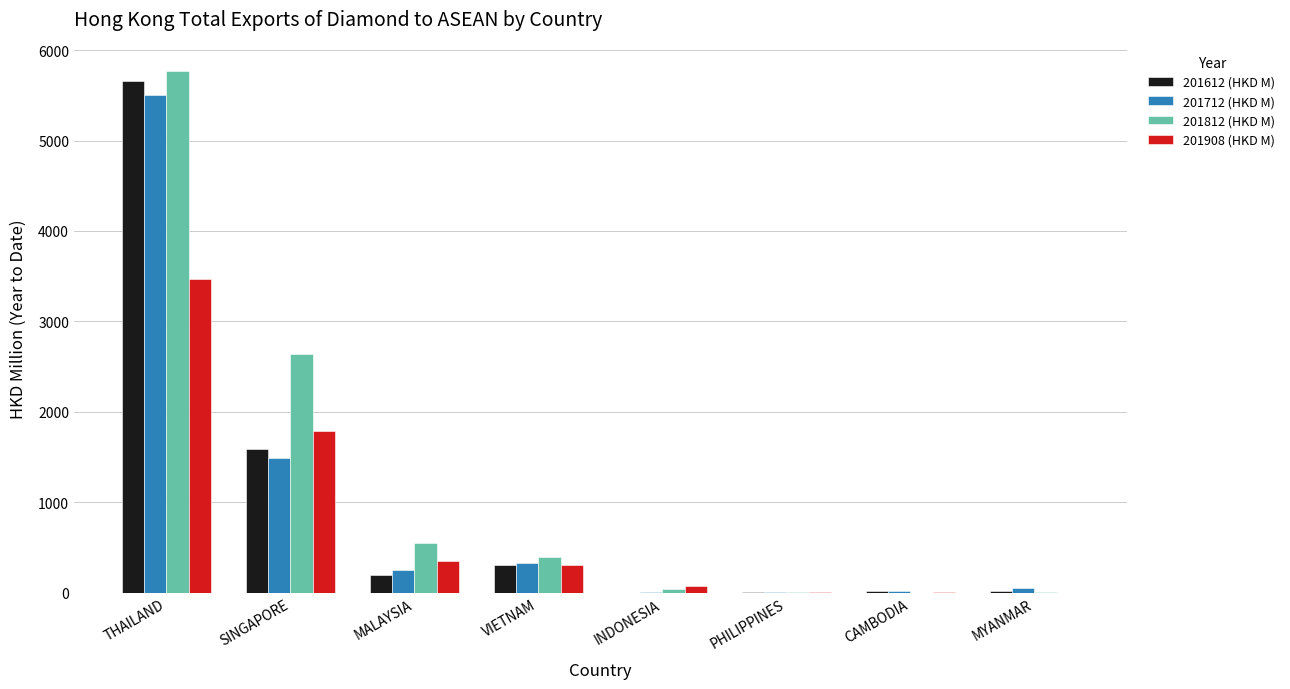

What is the sum of all 201812 (HKD M) values?

9426.6